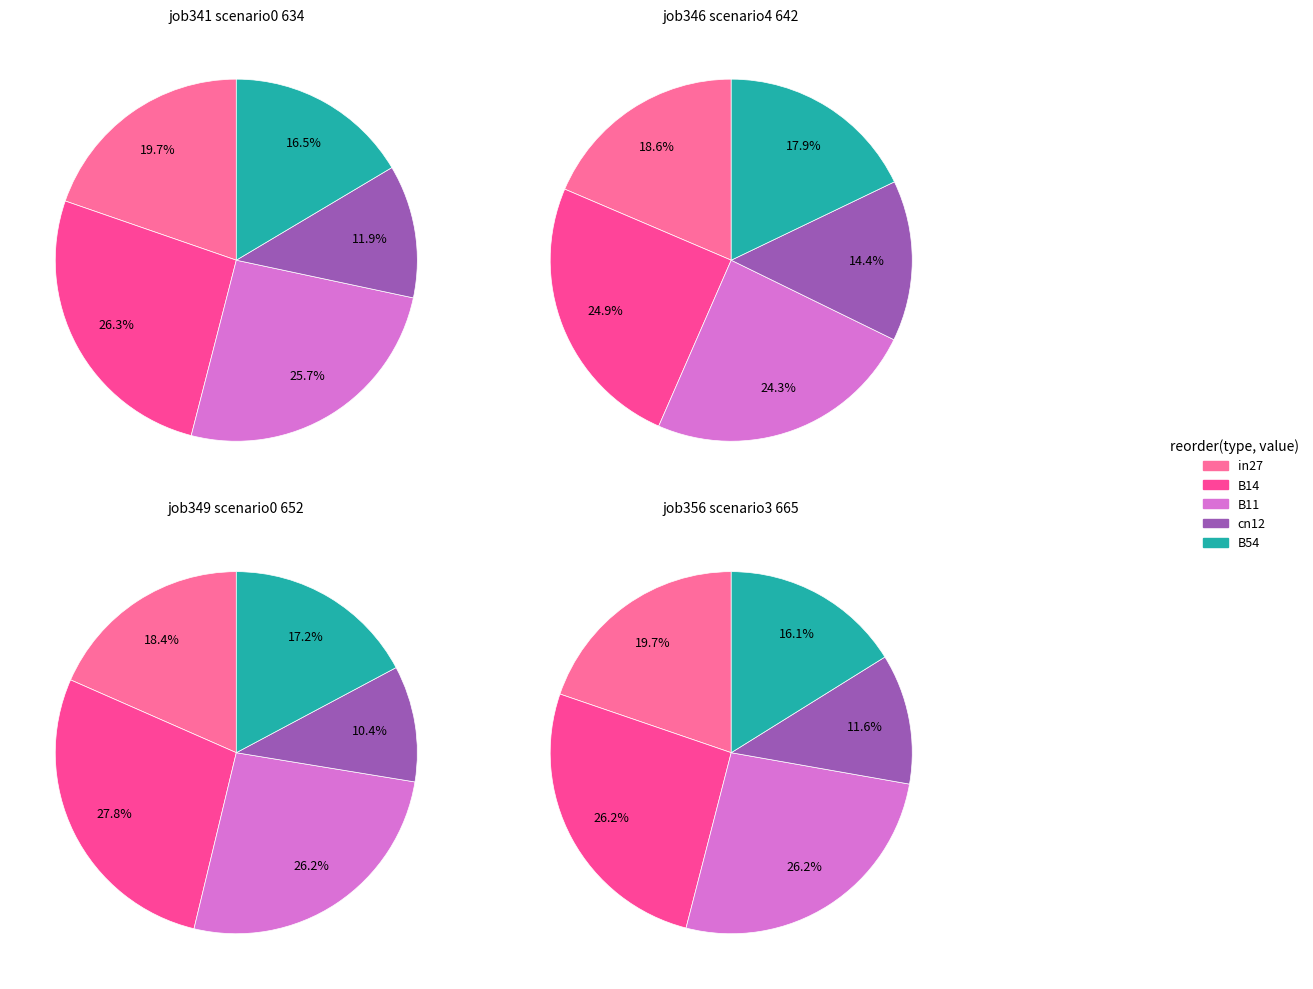

Is it true that in27 is 20% of the pie?

True